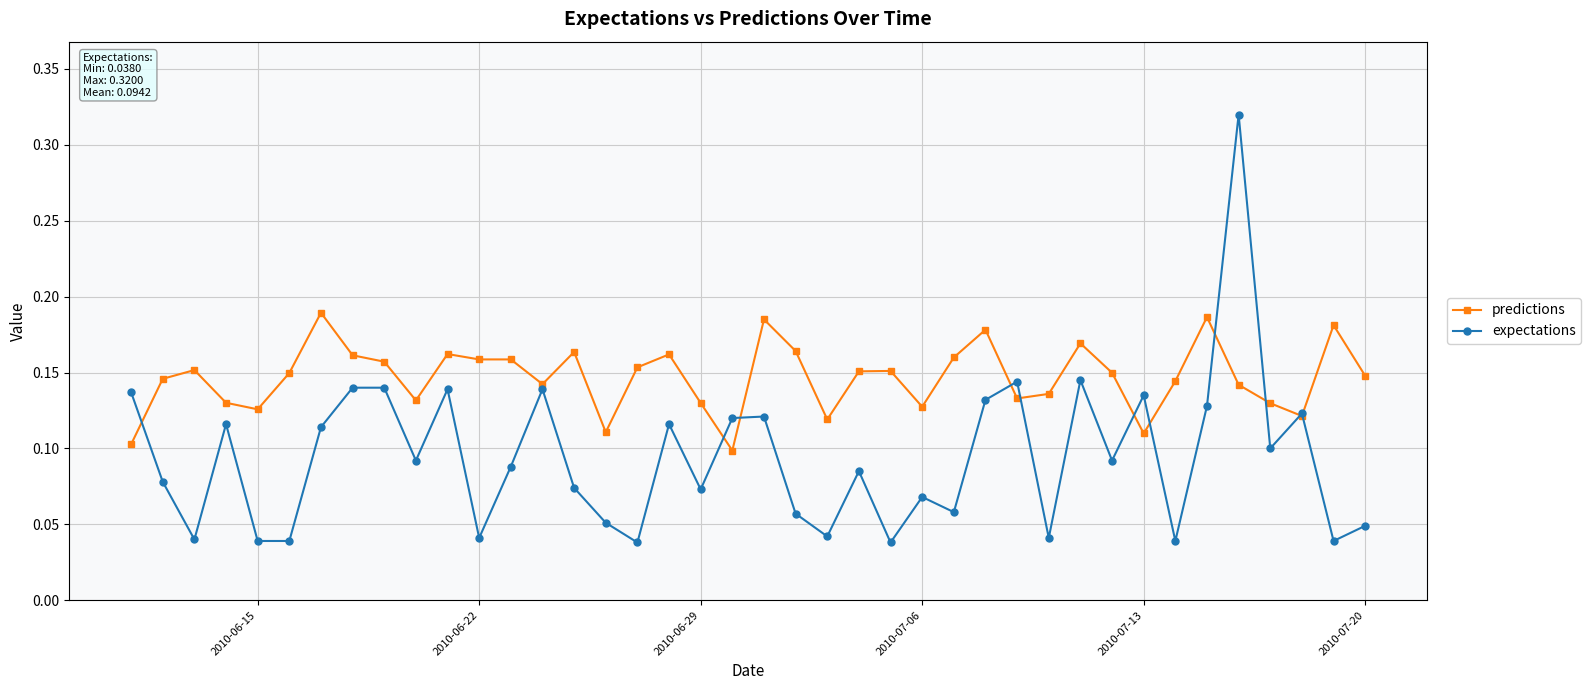

At how many categories does at least one series exceed 0?

40